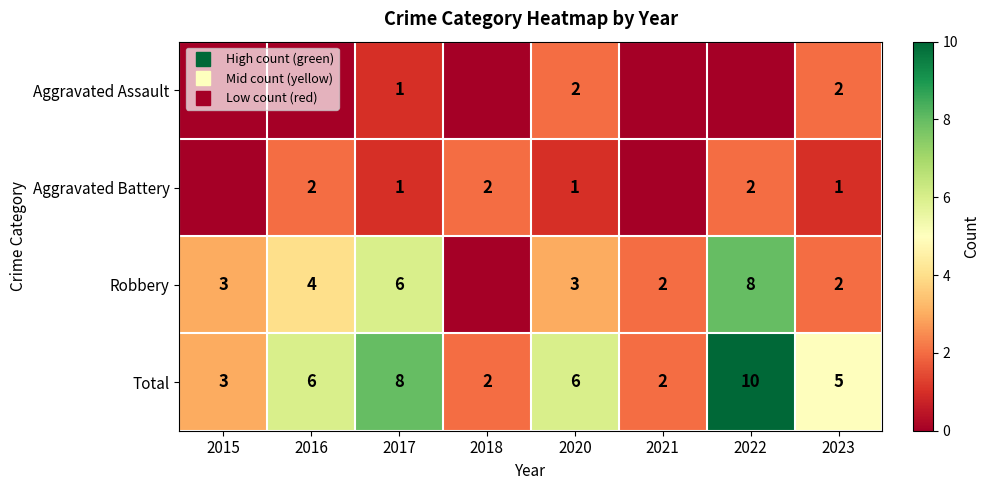

At 2021, list the series in order from smallest to largest.

Aggravated Assault, Aggravated Battery, Robbery, Total